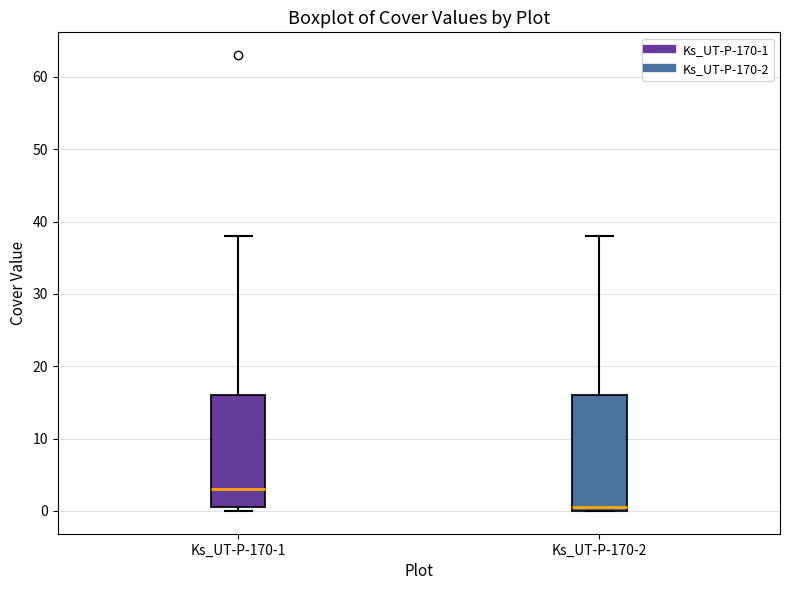

Reading left to right, read every box against the y-axis: the position of its median line, the range the box covers, and the ends of its whiskers. The values are not printed on the chart, so give them approximately, as read against the axis.

Ks_UT-P-170-1: median 3, box 1 to 16, whiskers 0 to 38
Ks_UT-P-170-2: median 1, box 0 to 16, whiskers 0 to 38